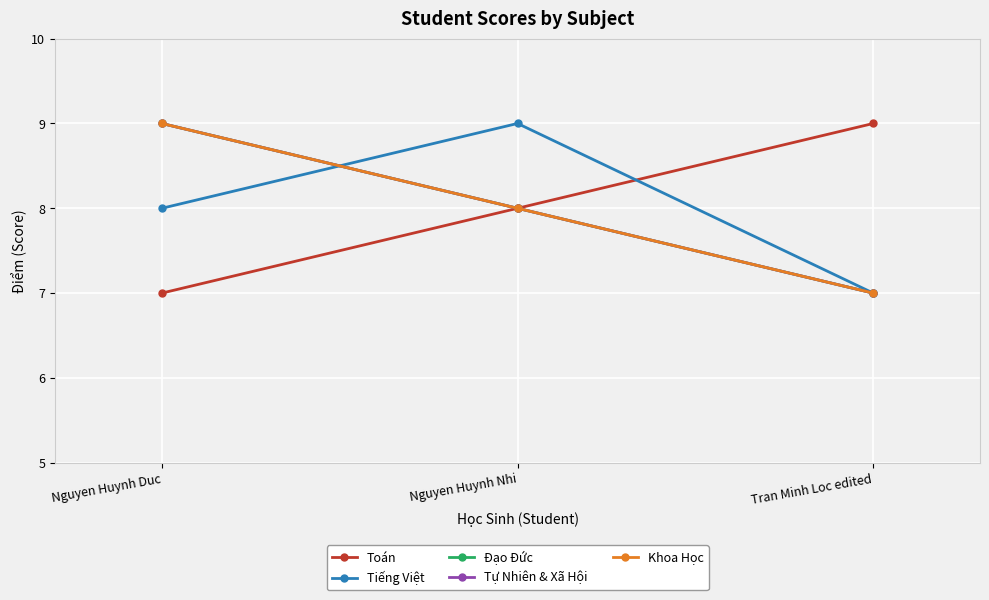

List the series in order of their peak value, highest first.

Toán, Tiếng Việt, Đạo Đức, Tự Nhiên & Xã Hội, Khoa Học